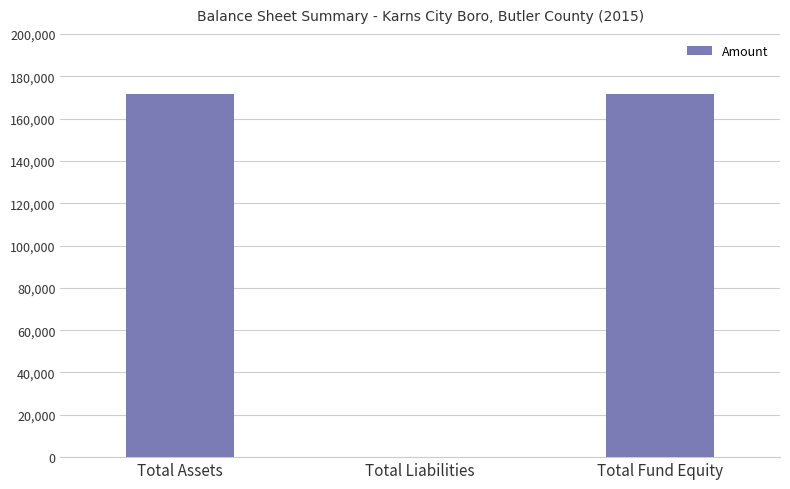

What is the maximum value shown in the chart?

171466